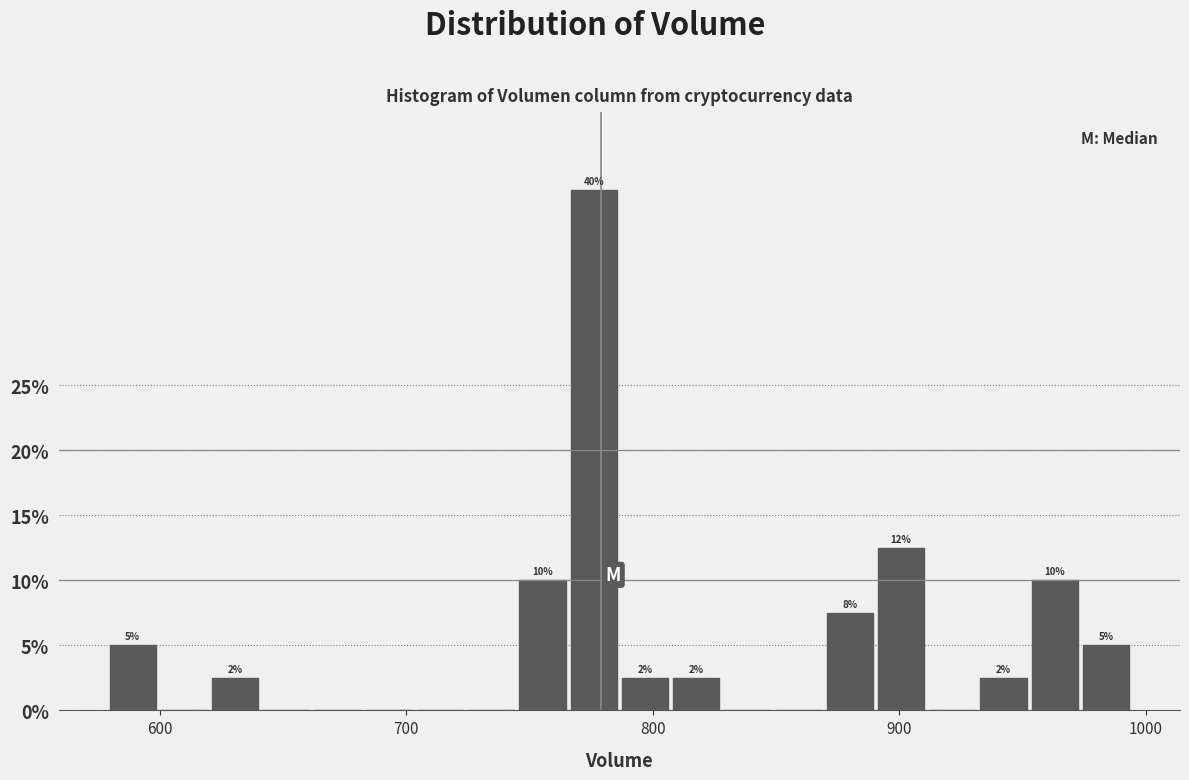

Around what value on the x-axis is the tallest bar? Give the approximate position of its centre, as read against the axis.

780